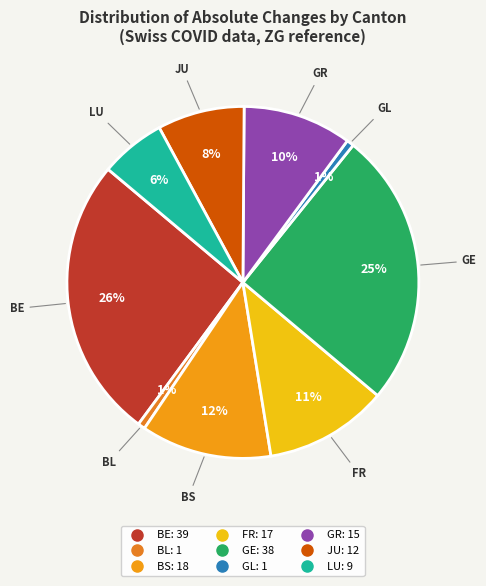

To the nearest percent, what is the difference between the BS and GL slice percentages?

11%